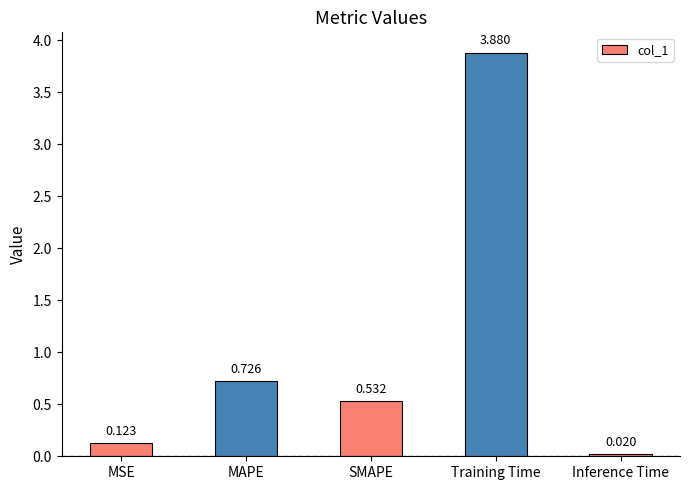

Are the bars horizontal?

No